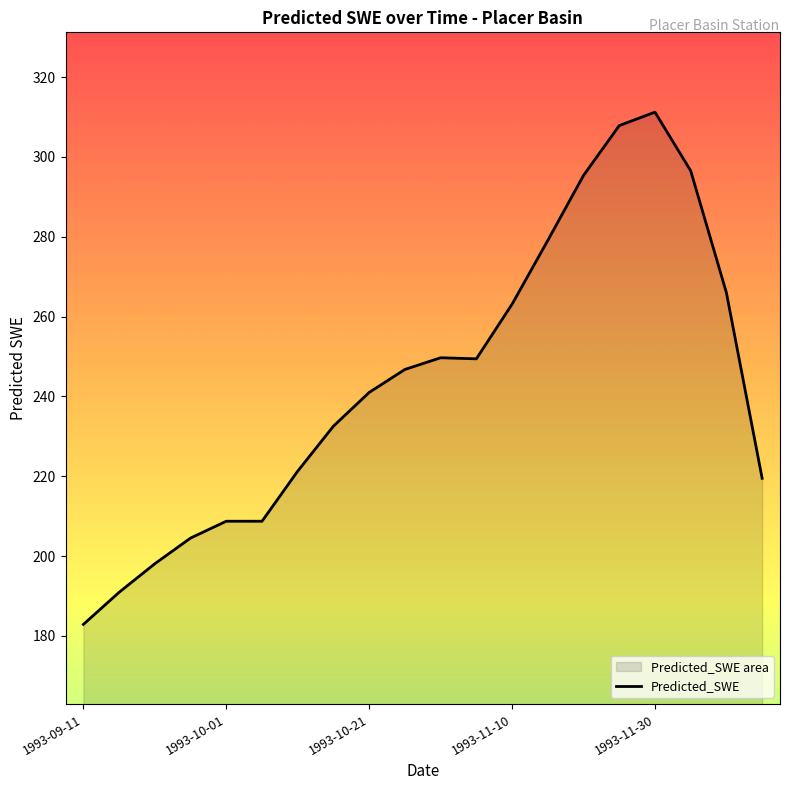

Reading left to right, what are all the values shown in this chart?

182.9	190.9	198.1	204.5	208.7	208.7	221.3	232.5	241.0	246.8	249.7	249.4	263.1	279.1	295.4	307.8	311.2	296.5	266.0	219.5